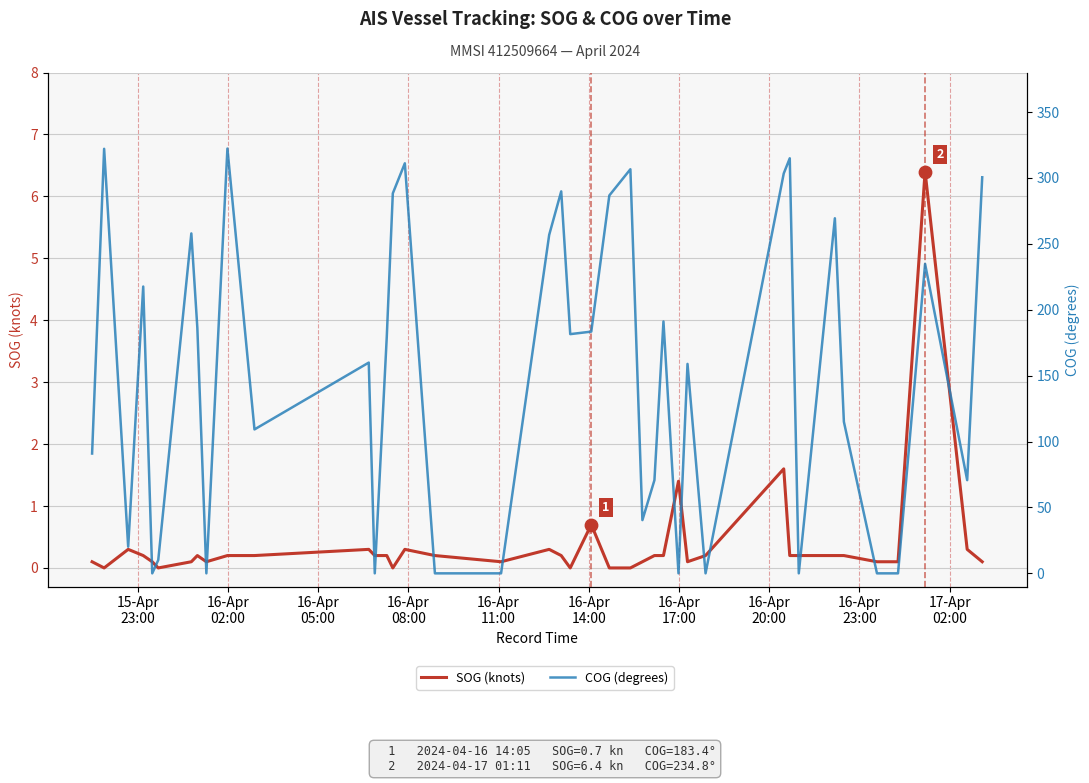

Which series contains the highest Y value?

COG (degrees)